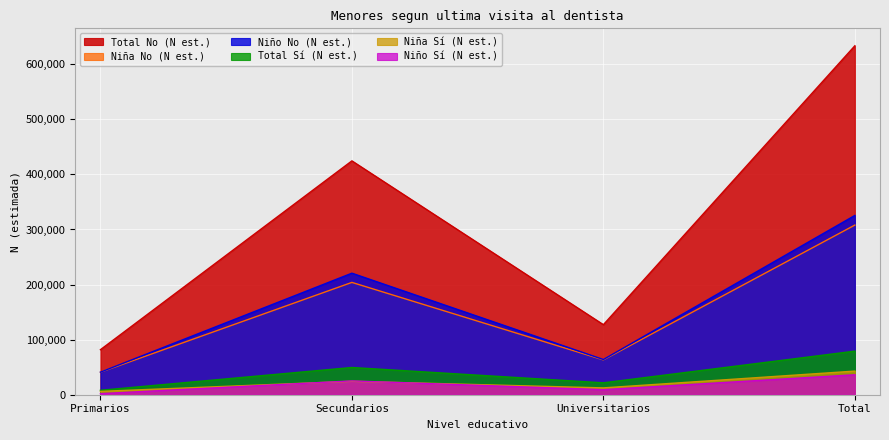

Is it true that Nina_Si_N_estimada equals 6095 at Primarios?

True